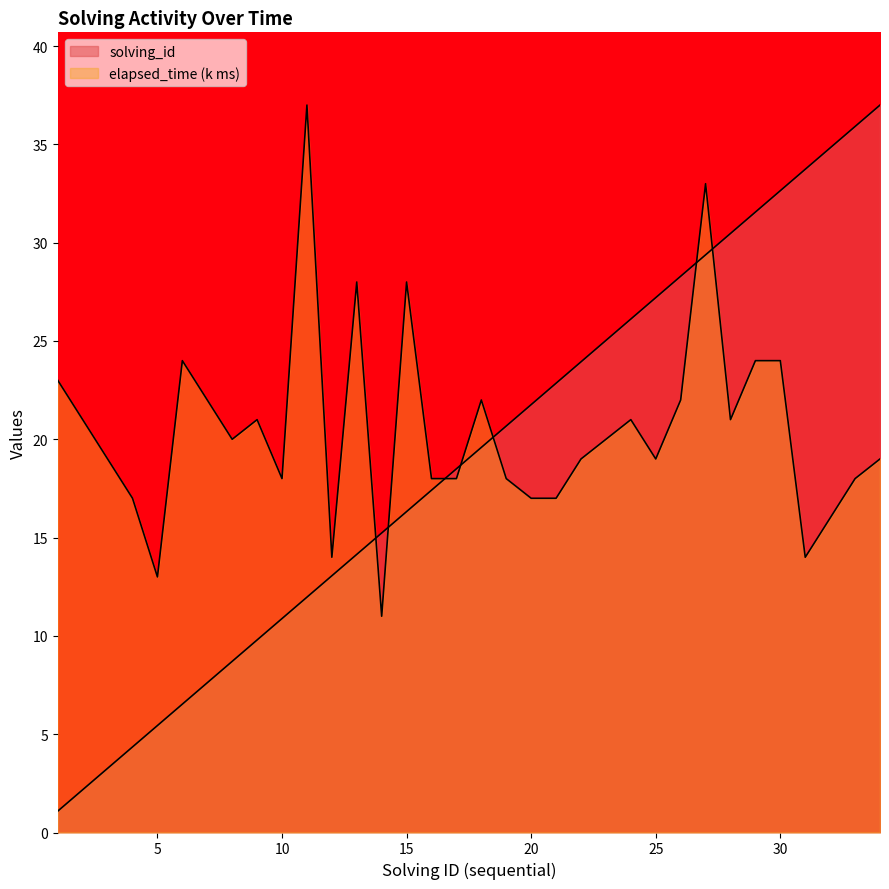

Does the chart display data point markers on the line(s)?

No